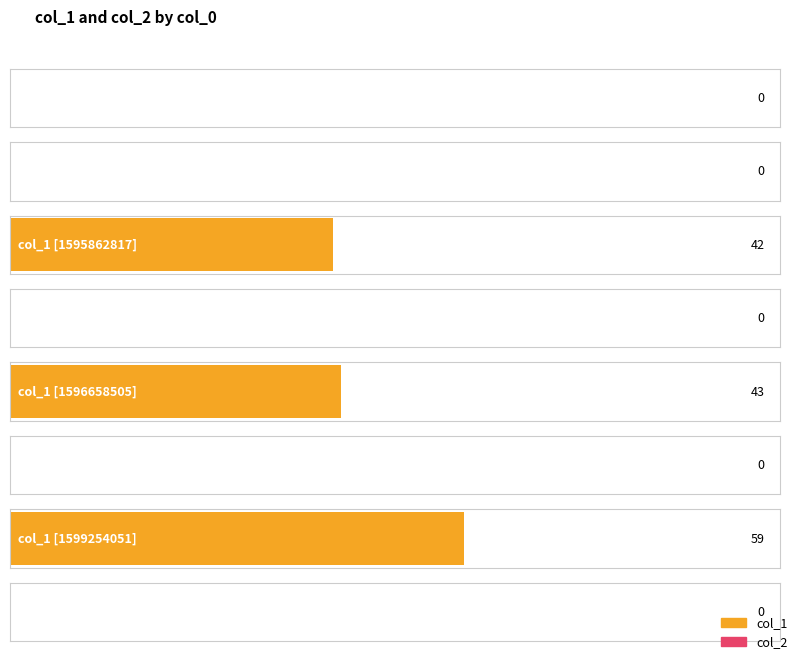

Which series has the largest range (max minus min)?

col_1